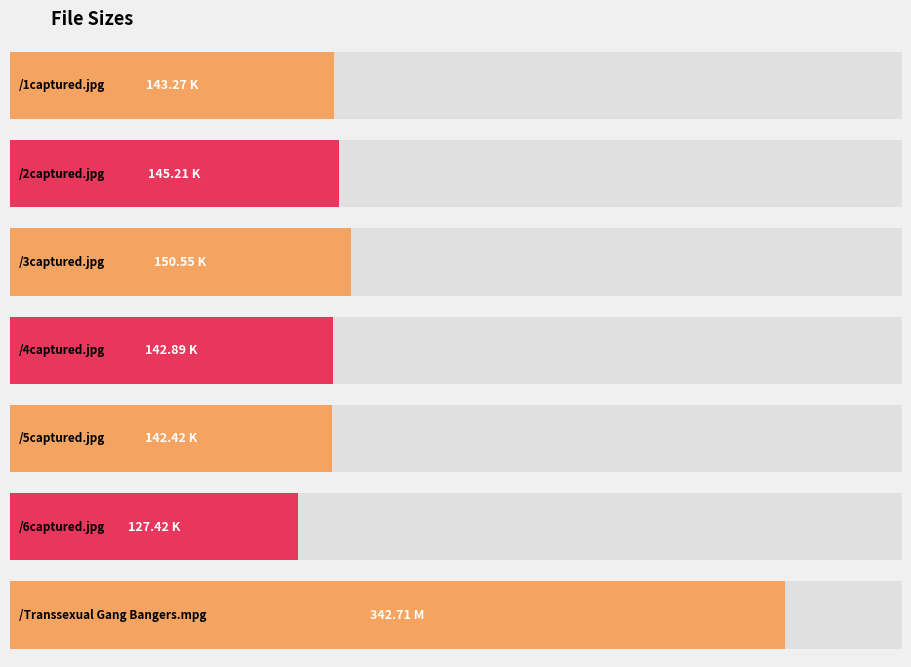

What is the average value?

170.6